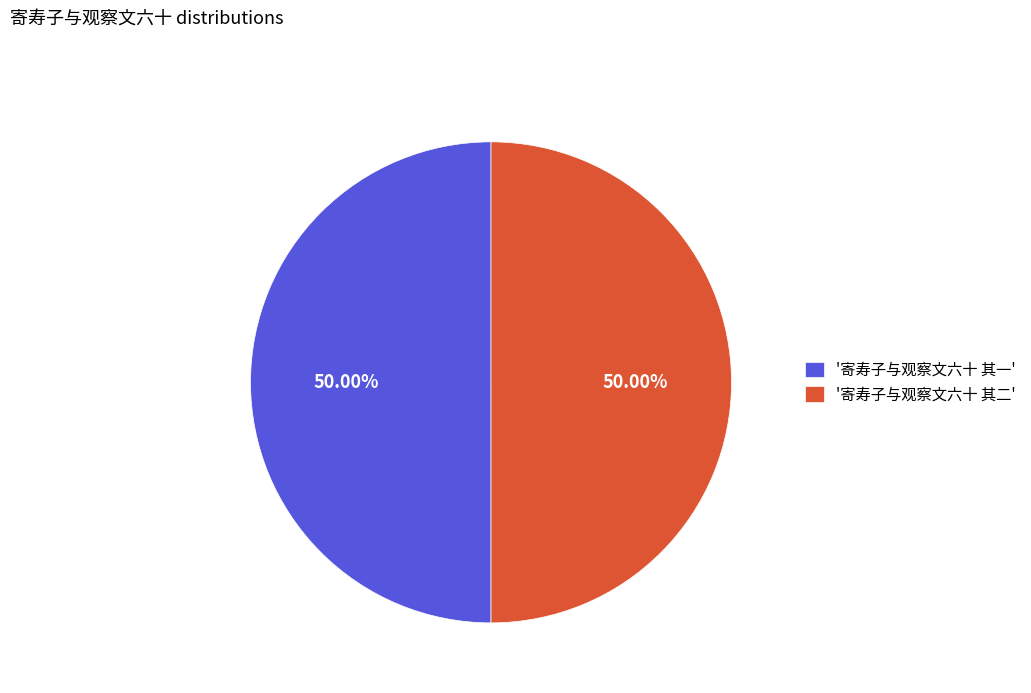

Do '寄寿子与观察文六十 其一' and '寄寿子与观察文六十 其二' together represent more than half of the pie?

Yes